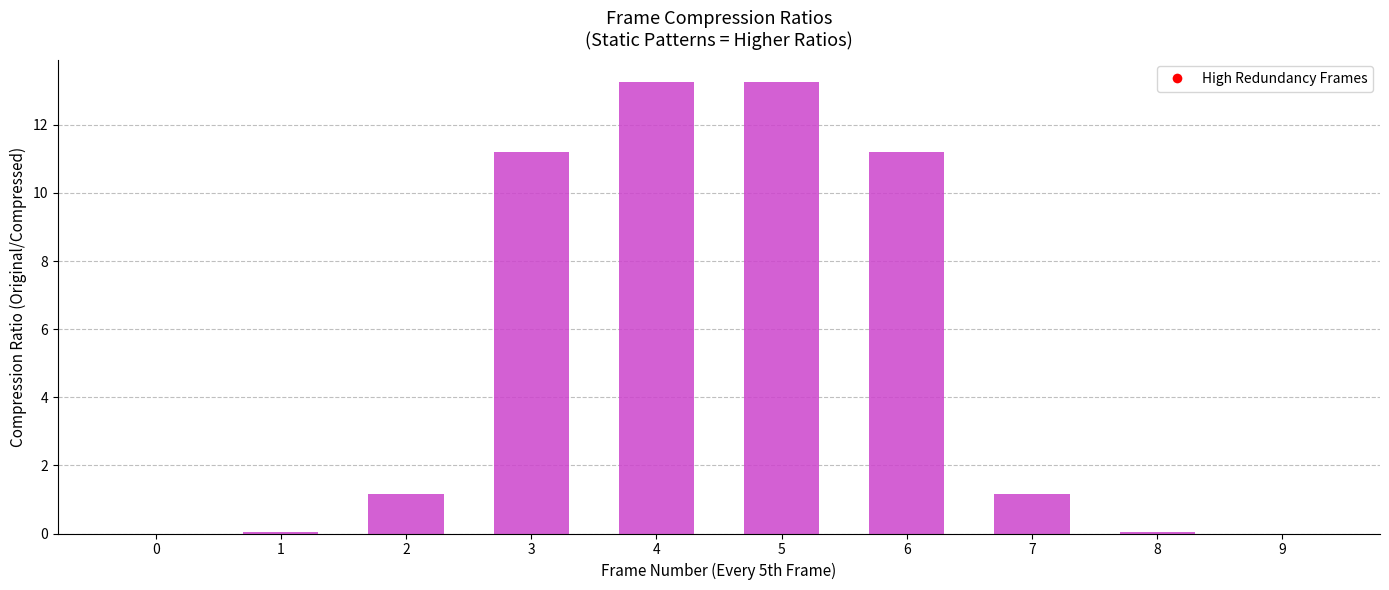

Is it true that the value at 9 is 8.2?

False